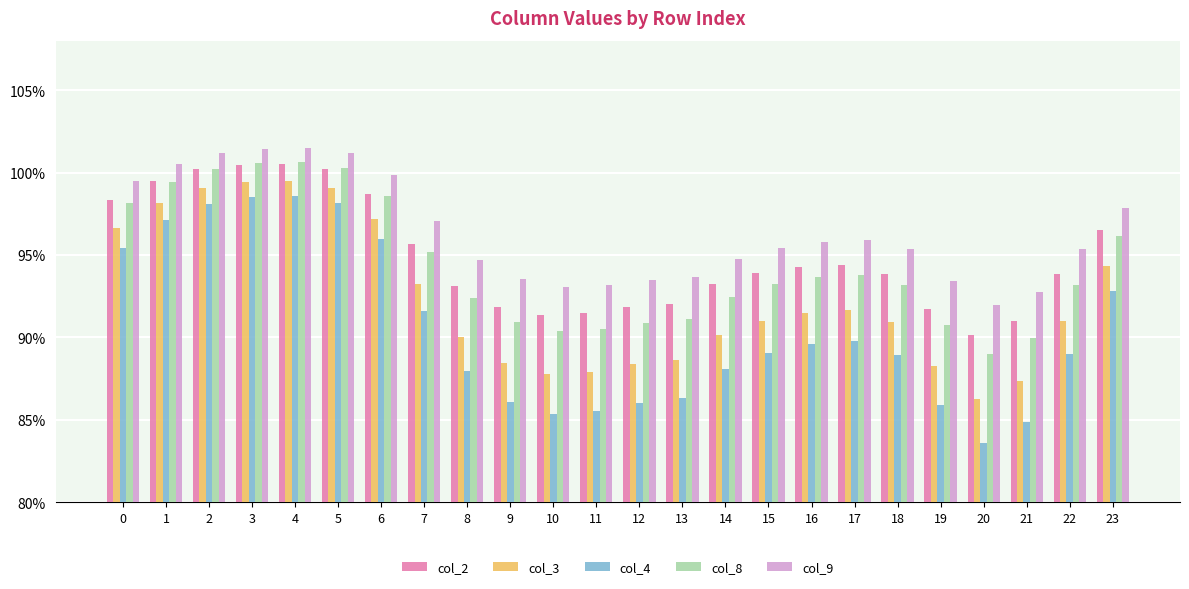

What are all the series names shown in the legend?

col_2, col_3, col_4, col_8, col_9